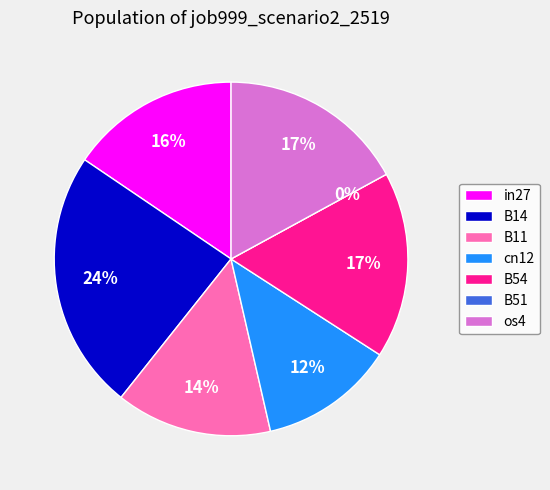

What percentage is the cn12 slice, to the nearest percent?

12%